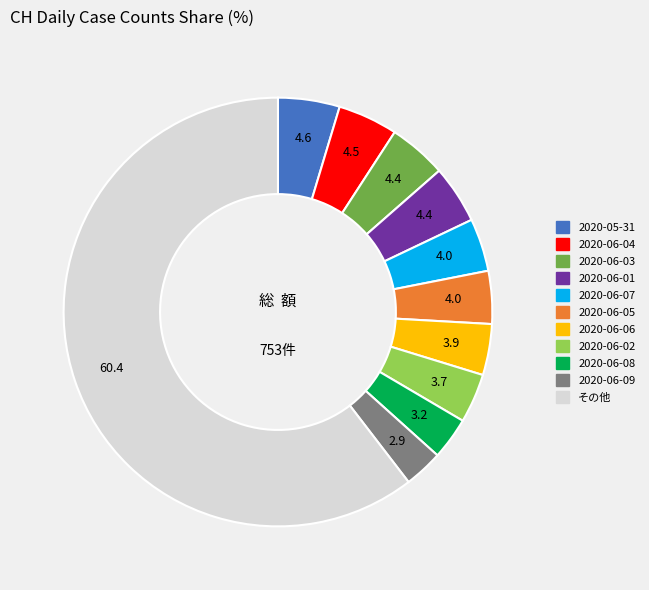

Does any single category account for the majority?

Yes